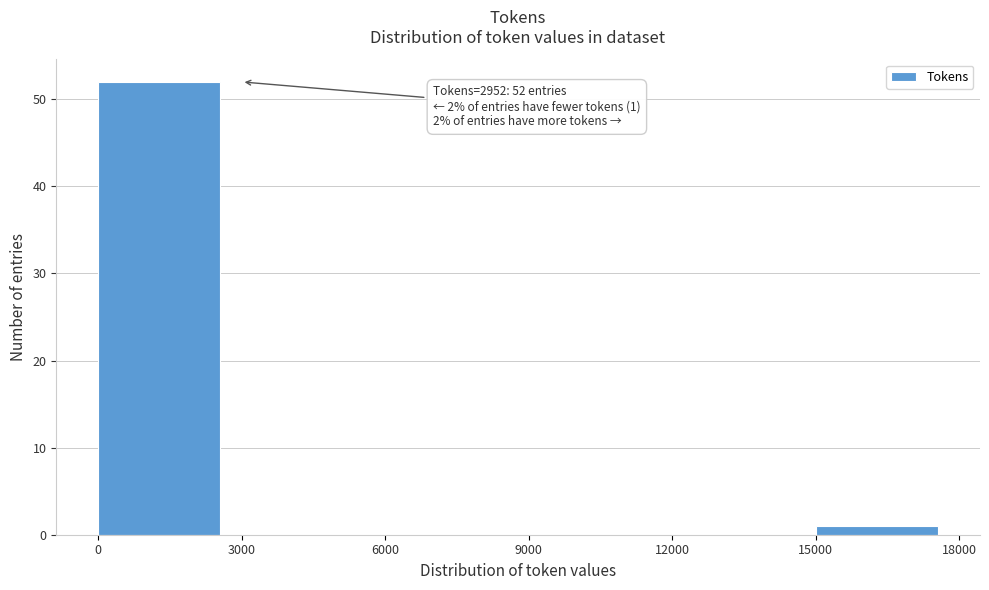

Which range on the x-axis has the tallest bar?

0 to 3000